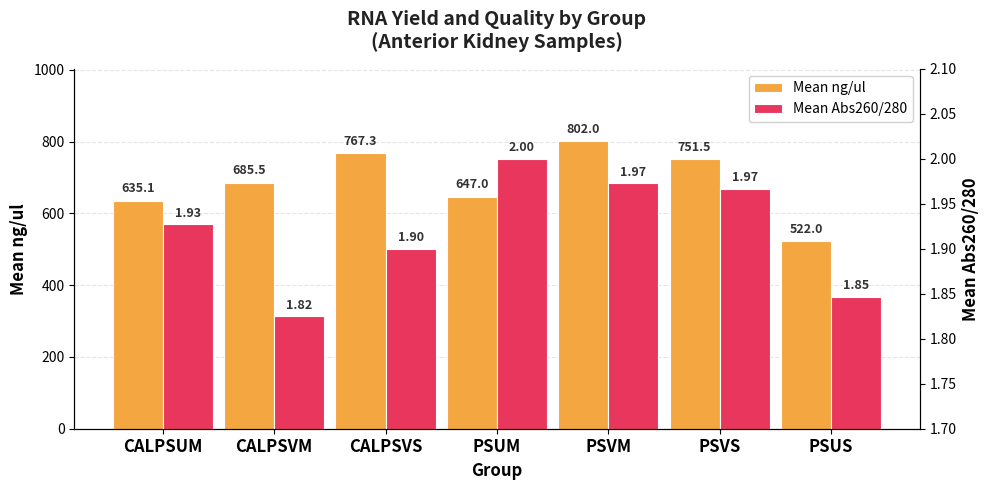

What is the total value across all series at PSVS?

753.5